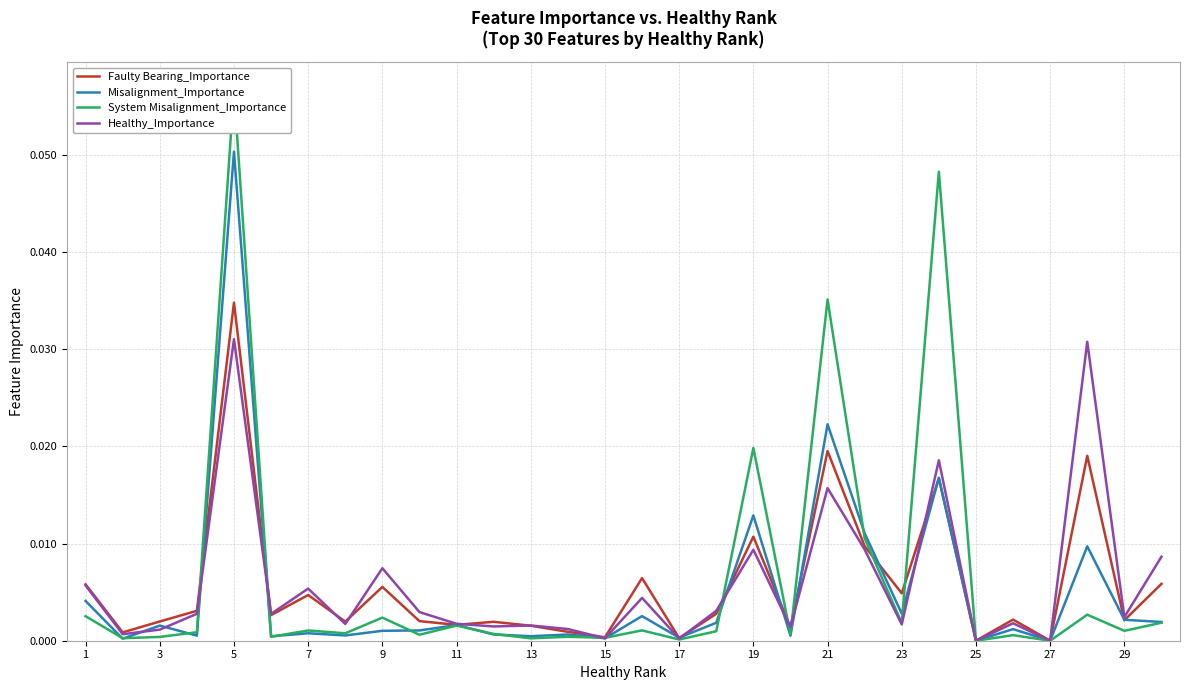

How many positive values does the System Misalignment_Importance series have?

28